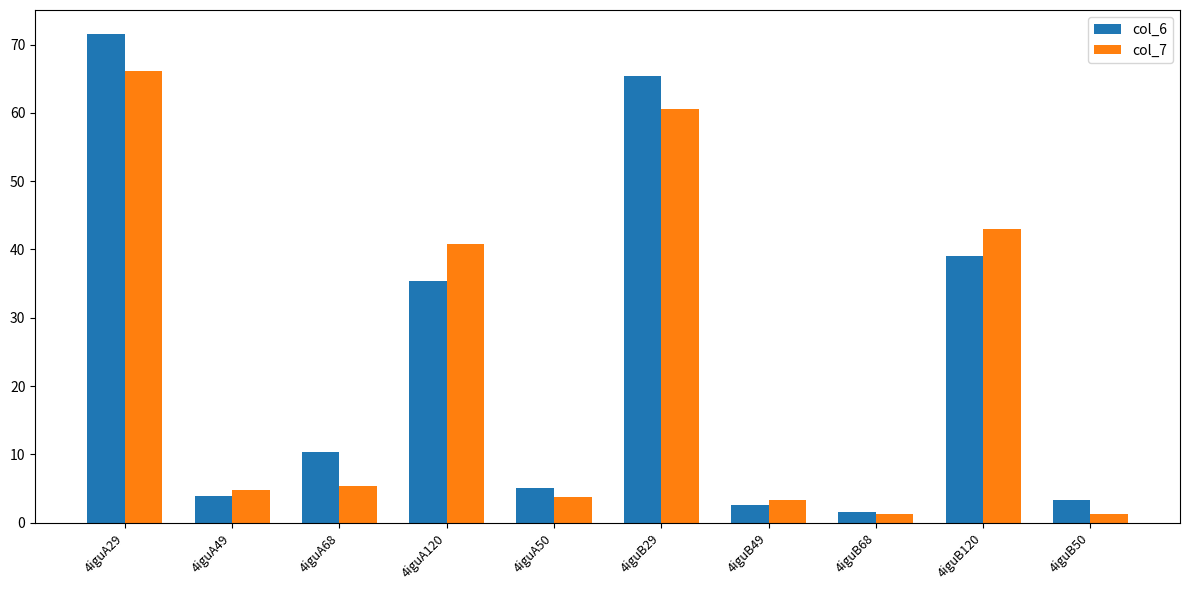

True or false: col_7 has a value of 43.0 at 4iguB120.

True